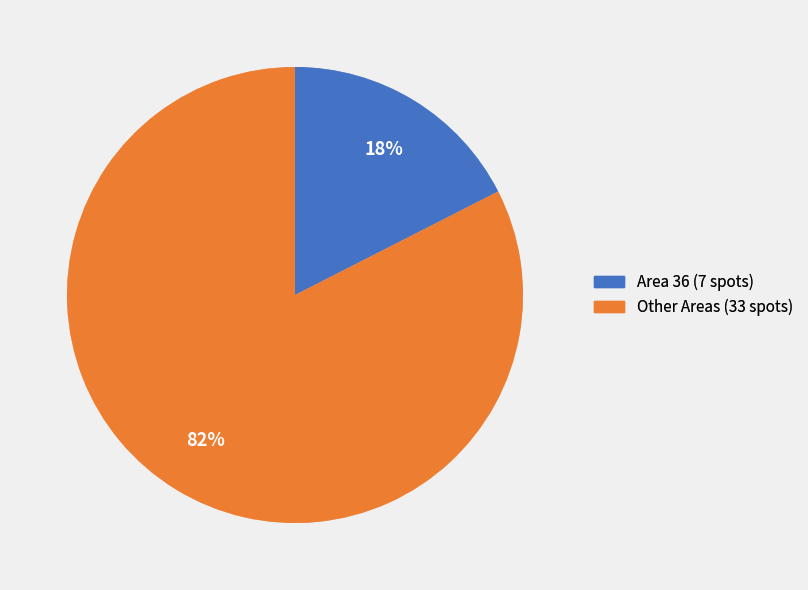

Does any single category account for the majority?

Yes